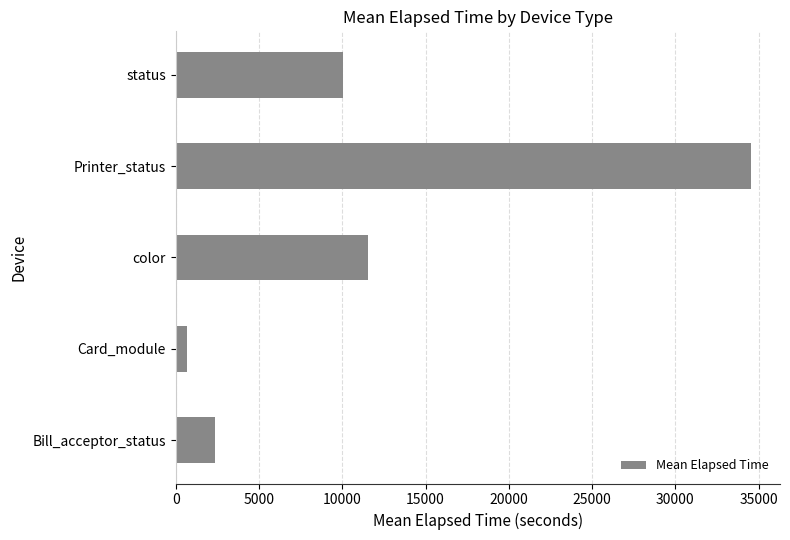

List the labels in order of value, largest first.

Printer_status, color, status, Bill_acceptor_status, Card_module